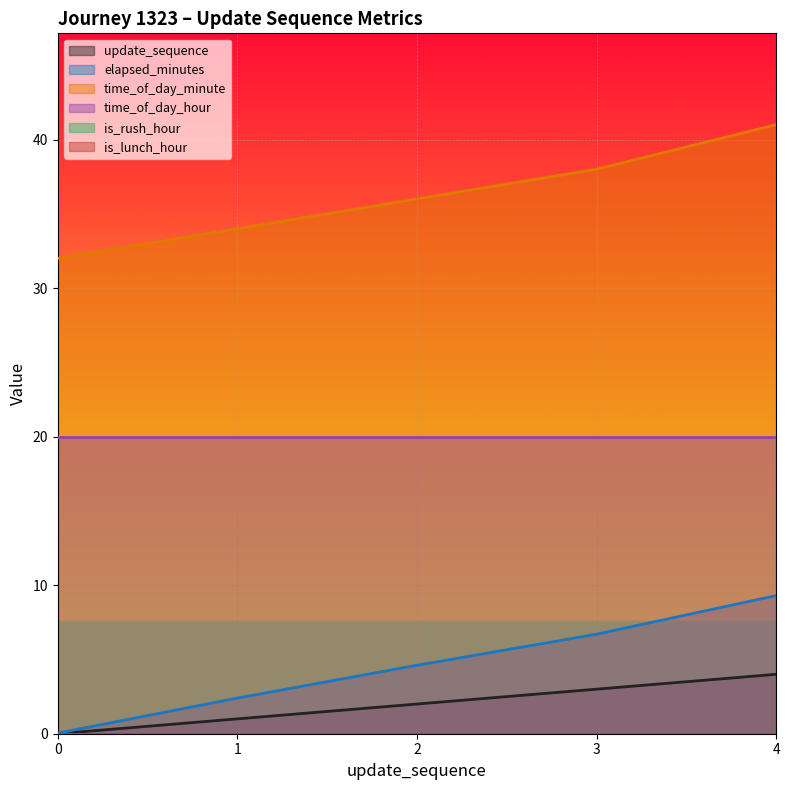

What is the maximum value for elapsed_minutes?

9.3